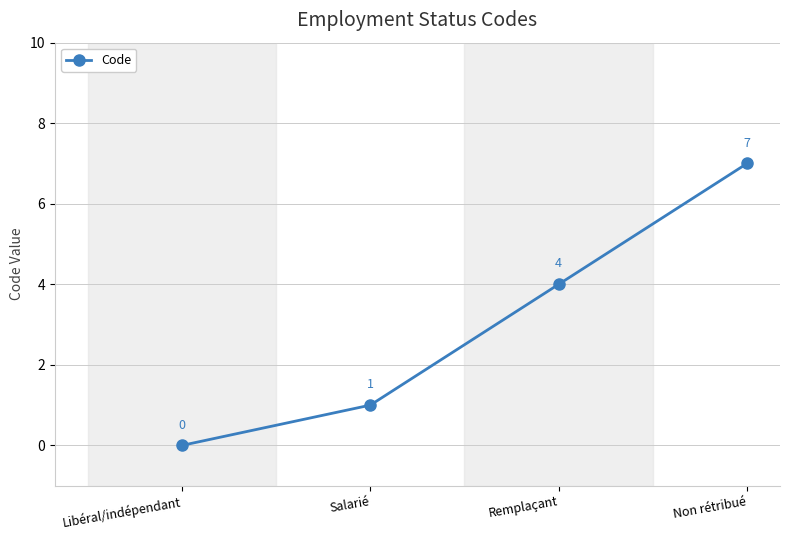

The value at Salarié is 1. True or false?

True